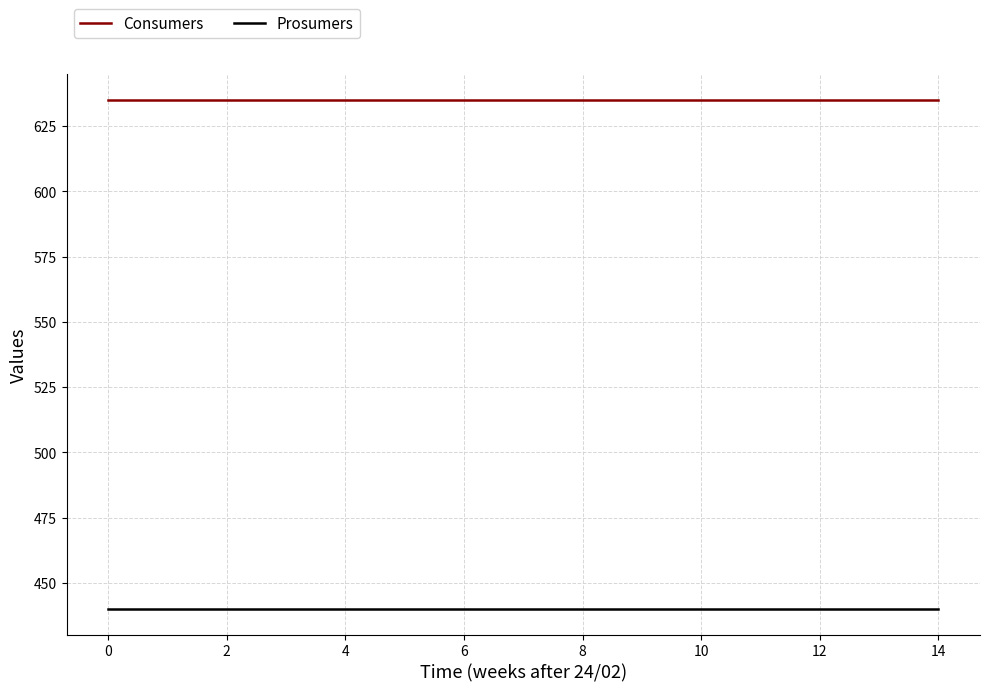

List the series in order of their peak value, lowest first.

Prosumers, Consumers